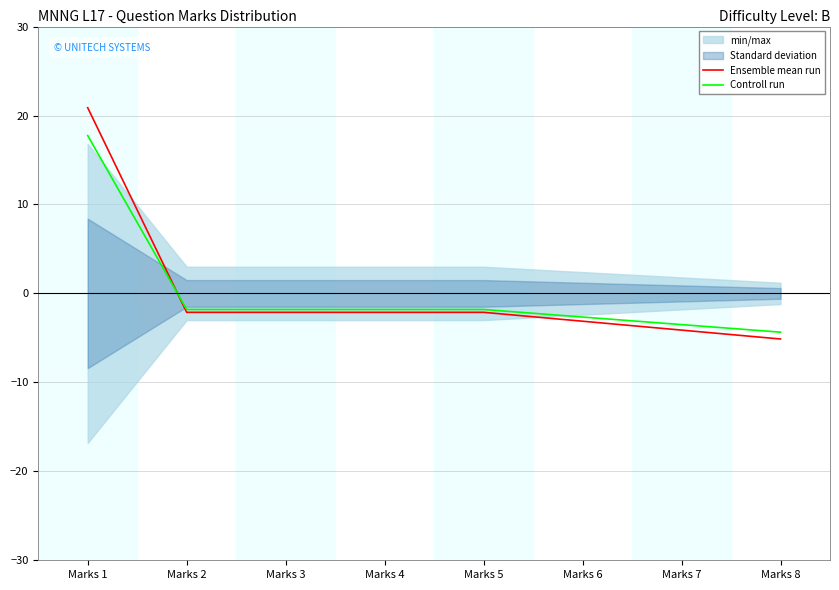

At which label is Ensemble mean run closest to 7?

Marks 2